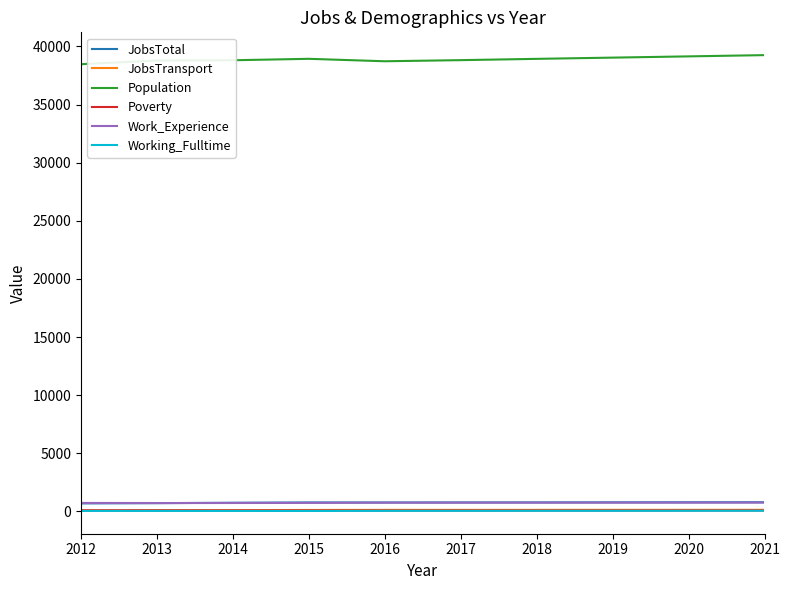

Which series has the largest total across all categories?

Population